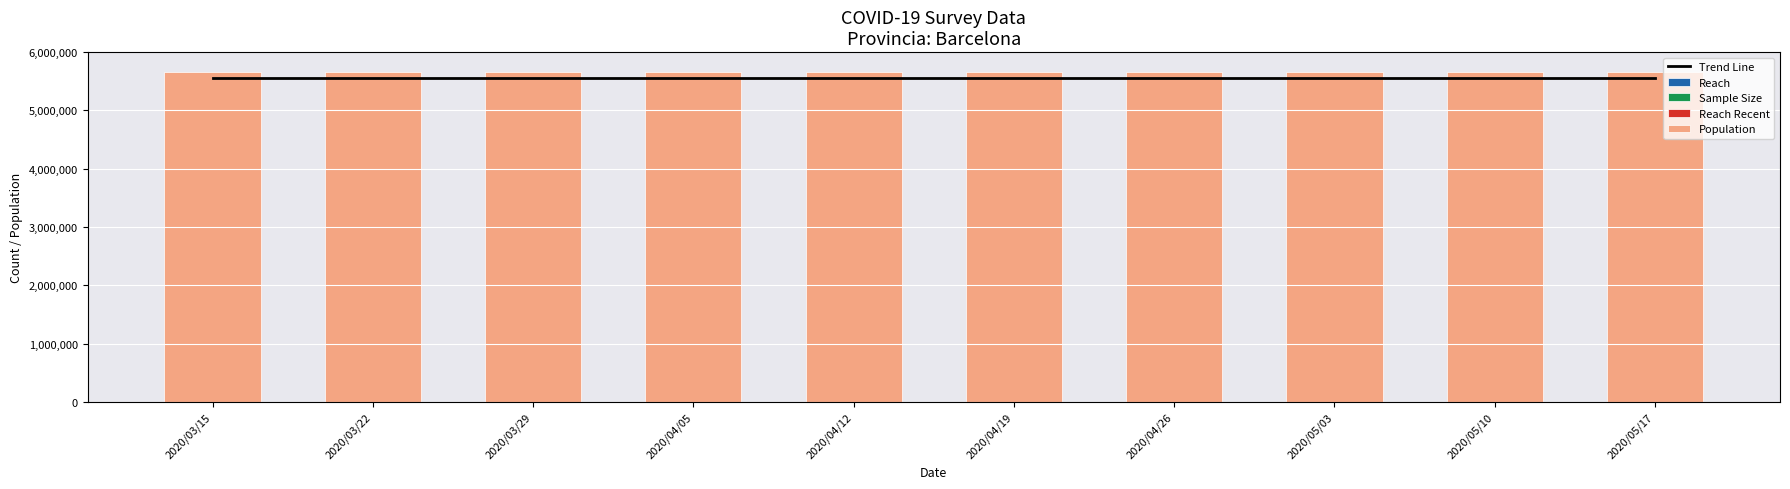

At how many categories does at least one series exceed 2931855?

10